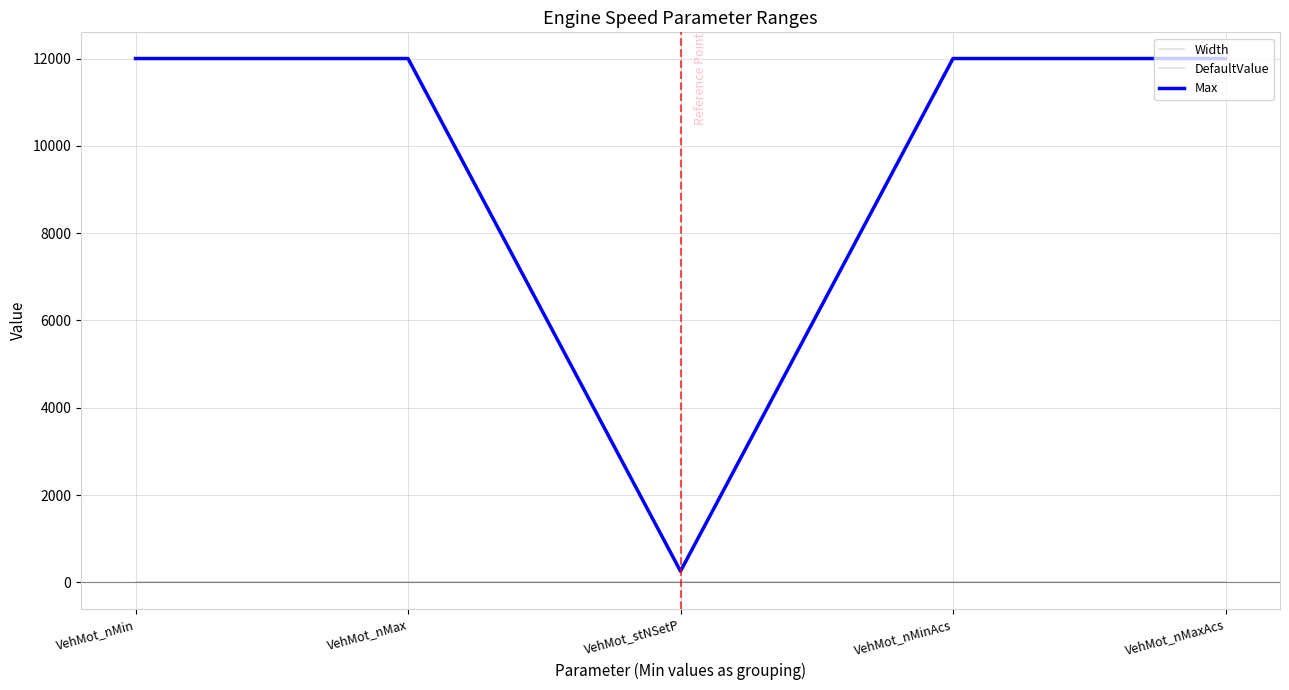

True or false: Max and DefaultValue intersect in this chart.

False